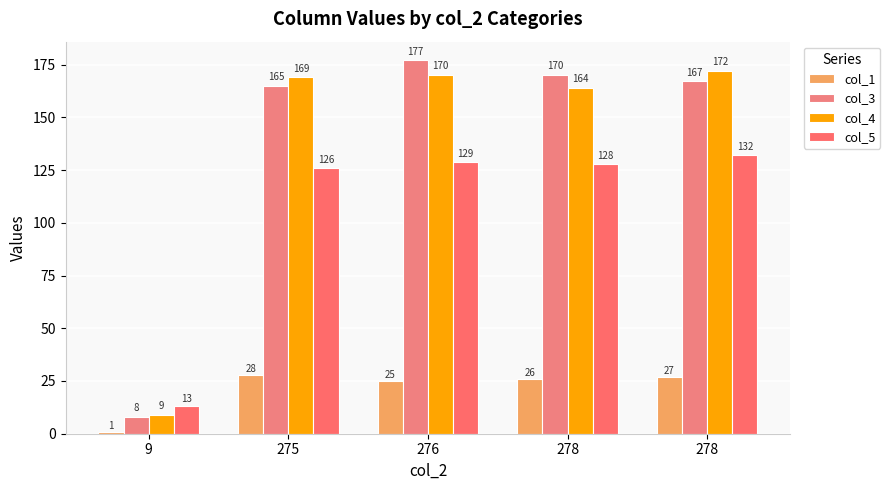

What is the difference between the maximum and second lowest values in the col_4 series?

8